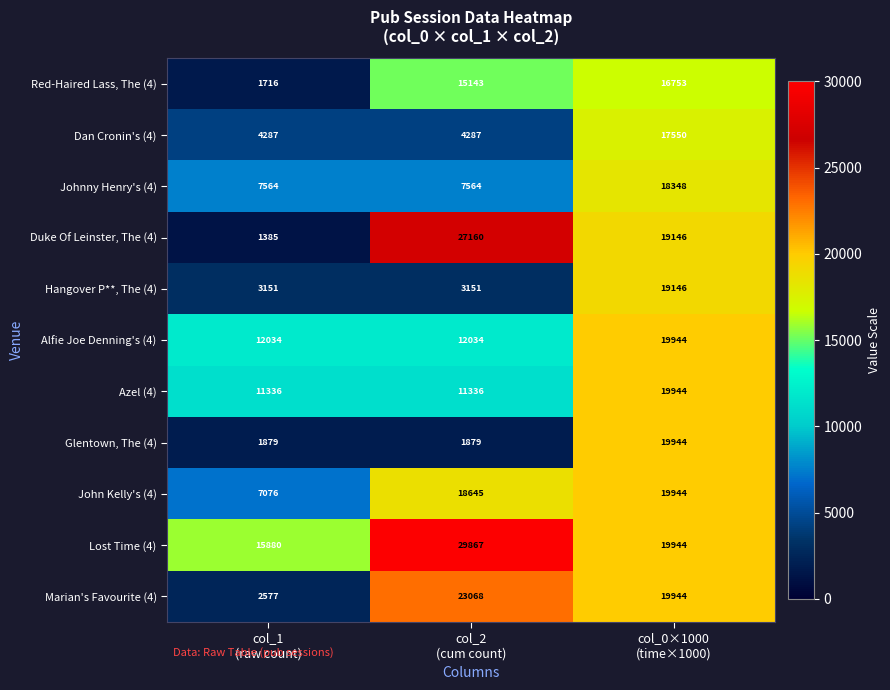

What is the average value of the Lost Time (4) series?

21897